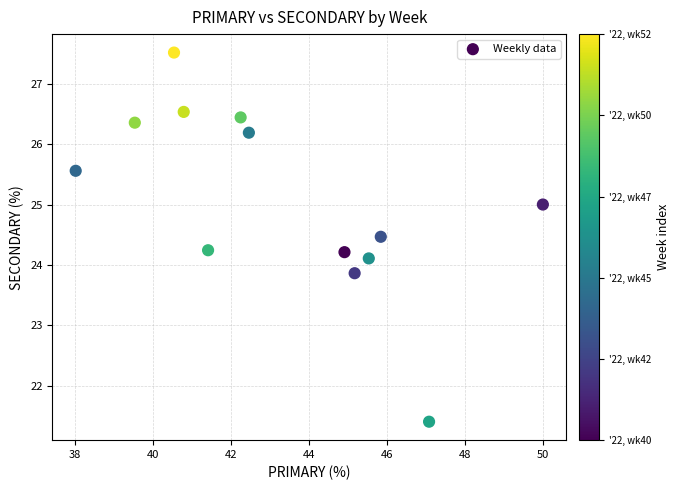

What is the range of Y values (max minus min)?

6.1